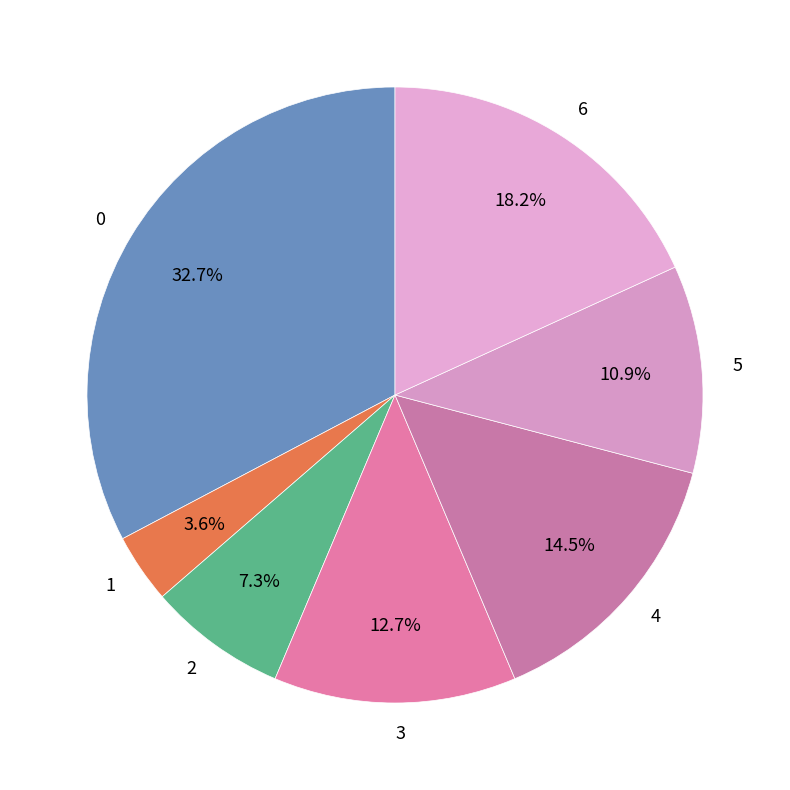

Approximately how many times larger is the value at 4 compared to 0?

0.4